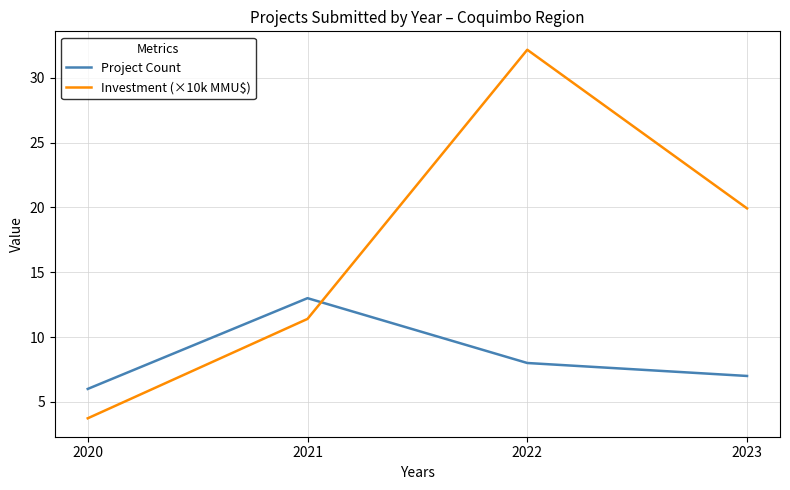

Is this an area chart (filled region under the line)?

No